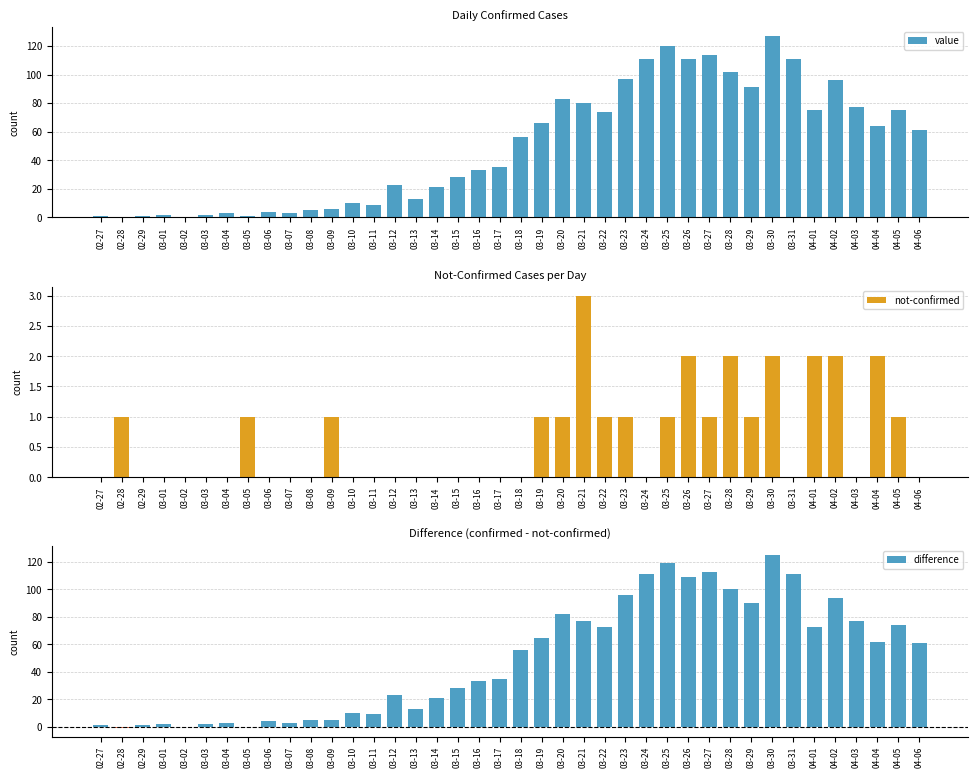

What is the maximum value shown in the chart?

127